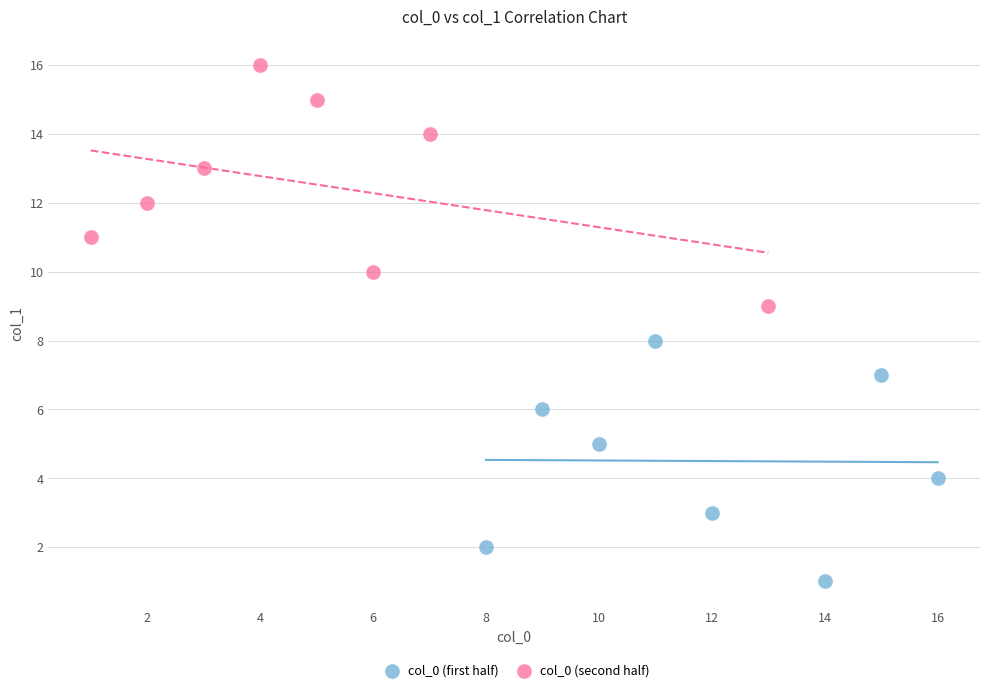

Which series reaches the maximum Y coordinate?

col_0 (second half)